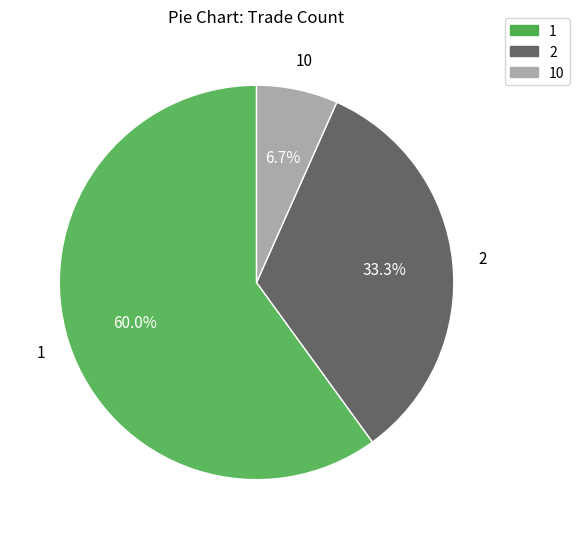

Is there any slice that represents more than half of the pie?

Yes